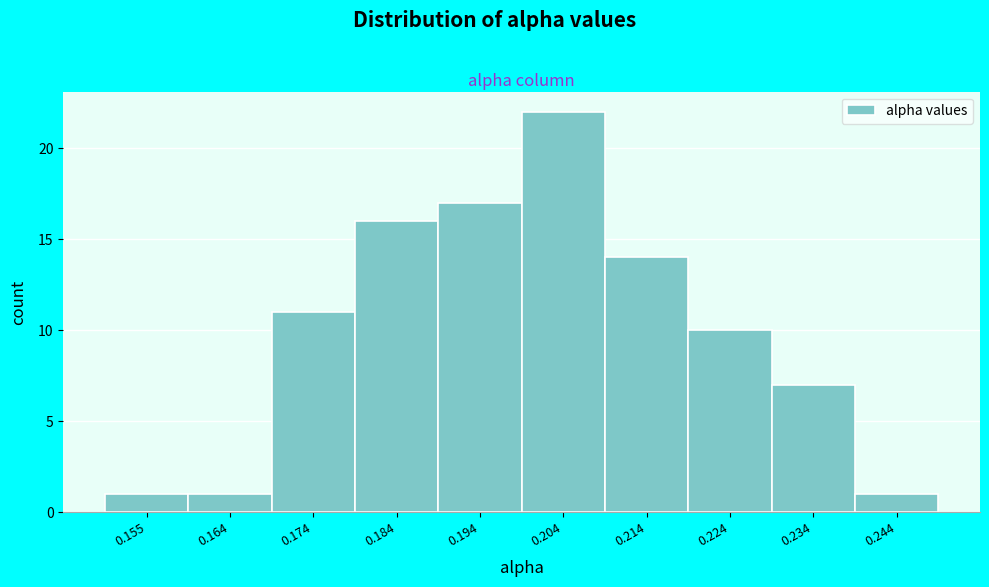

Reading right to left, what are all the values shown in this chart?

1	7	10	14	22	17	16	11	1	1